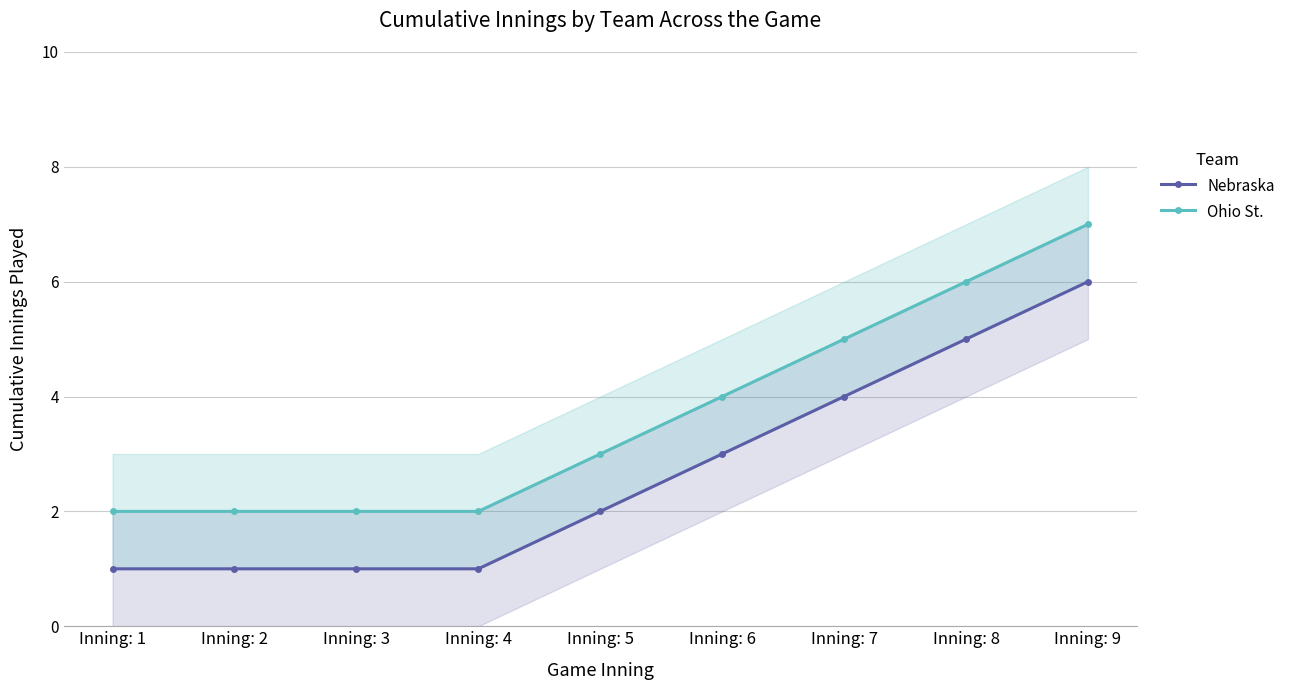

True or false: Ohio St. has a value of 4 at Inning: 8.

False